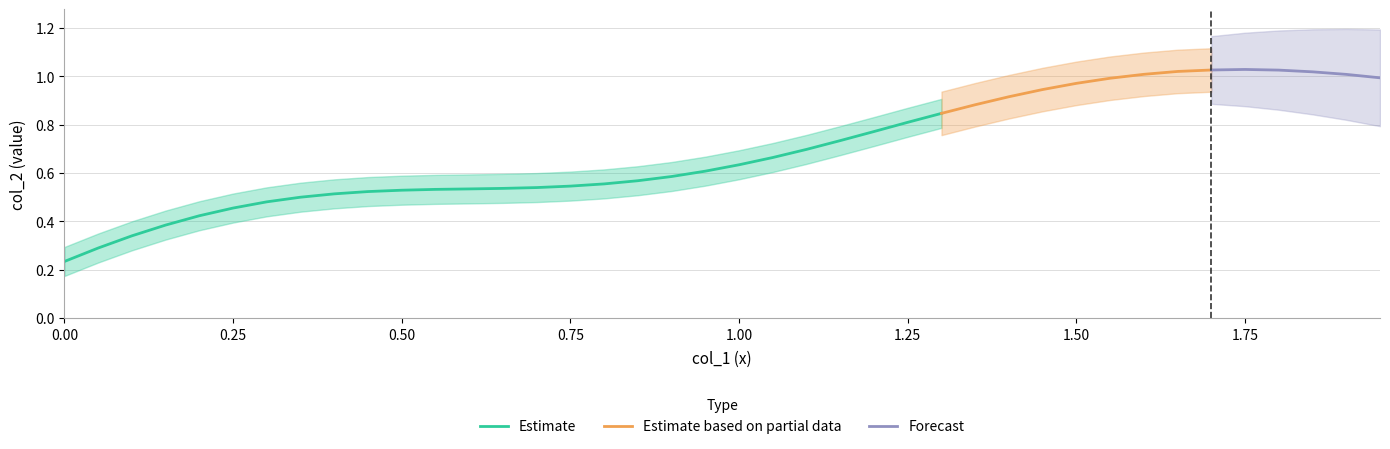

What is the greatest value displayed?

1.0